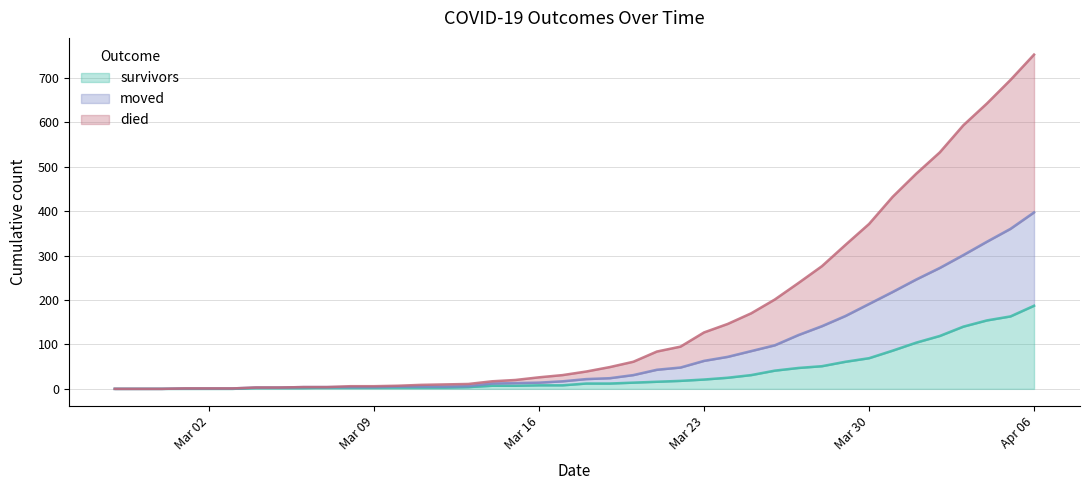

Between 2020-02-28 and 2020-04-04, which series saw the biggest shift?

died